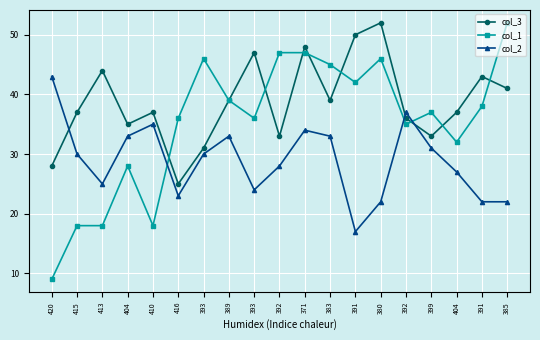

True or false: col_1 has a value of 23 at 415.

False